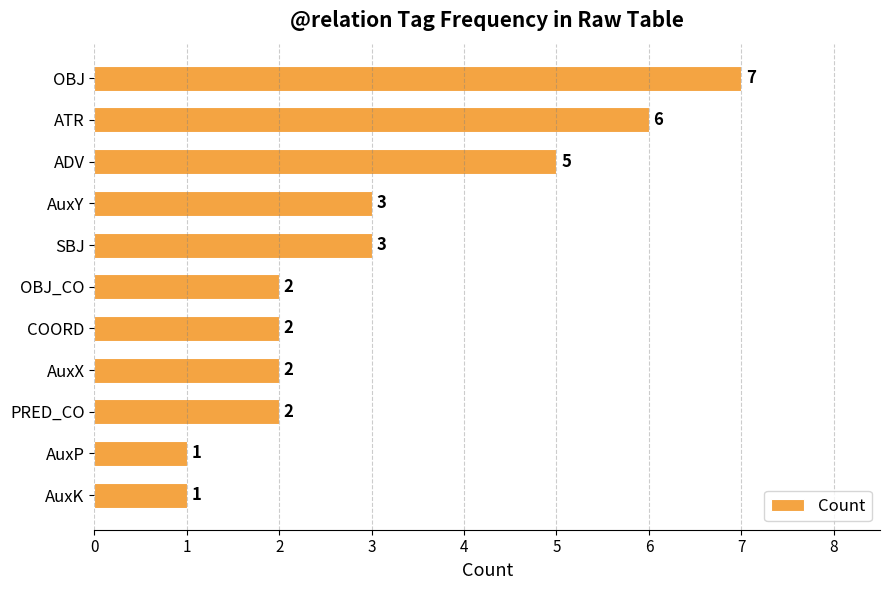

What is the sum of the values at COORD and OBJ_CO?

4